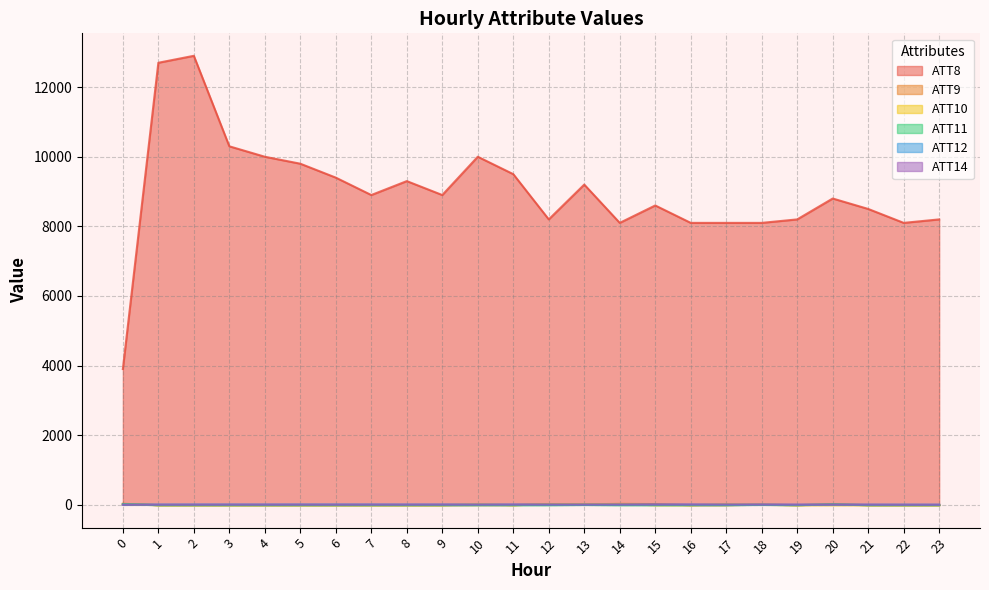

Which series changed the most between 7 and 11?

ATT8